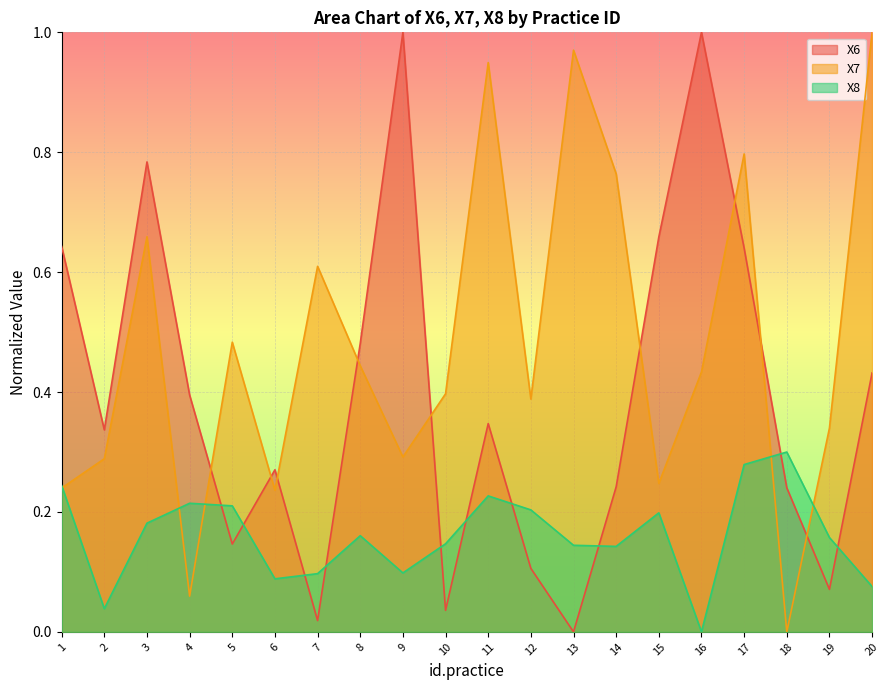

Which series changed the most between 8 and 20?

X7